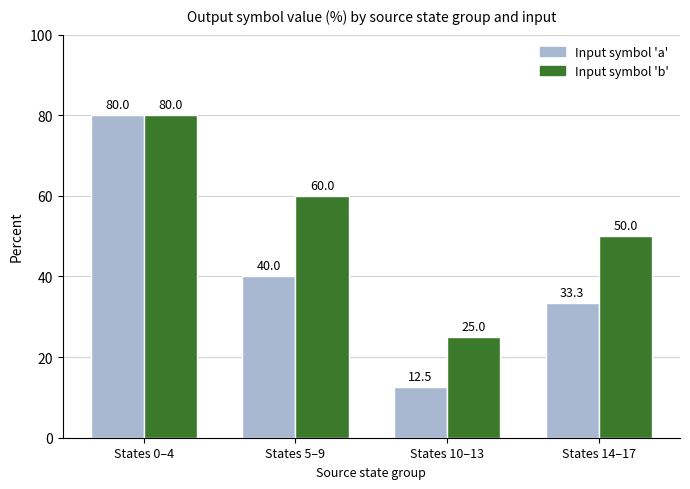

What is the spread (max minus min) of values at States 5–9?

20.0